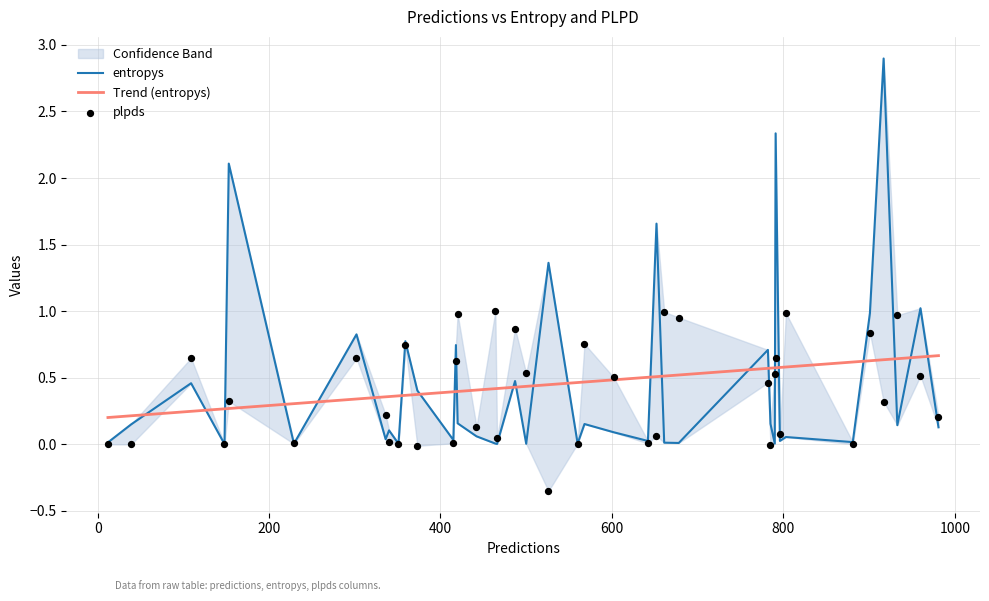

What are all the series names shown in the legend?

entropys, Trend (entropys), plpds